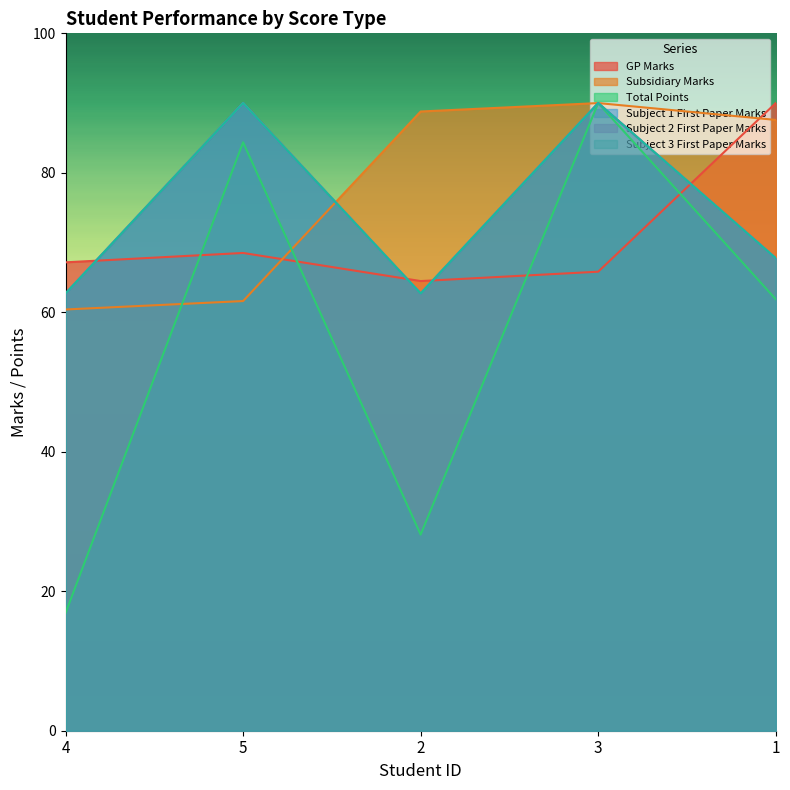

How many lines are shown in the chart?

6